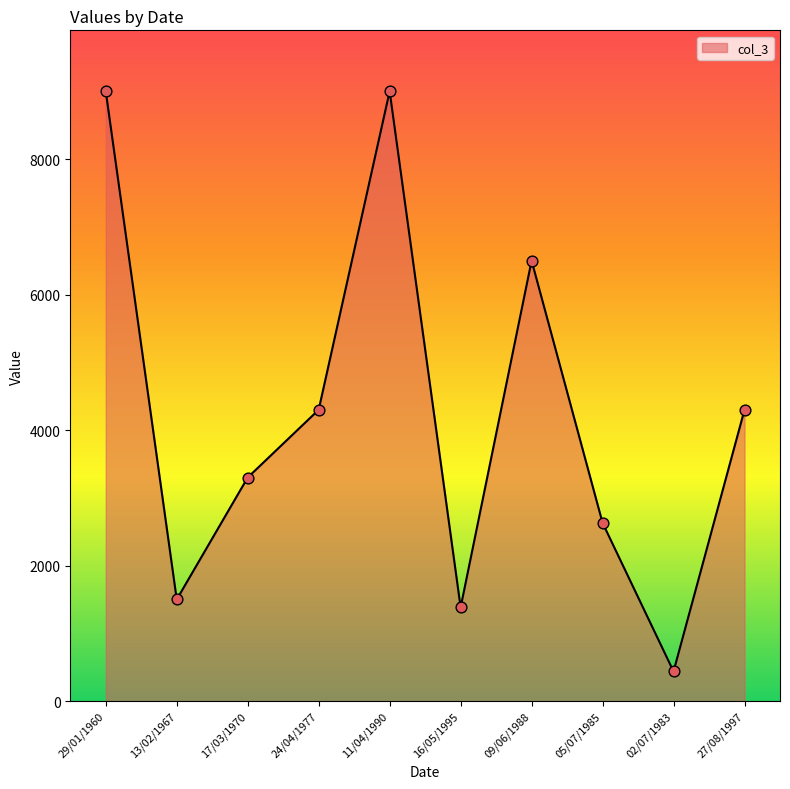

Approximately how many times larger is the value at 17/03/1970 compared to 27/08/1997?

0.8